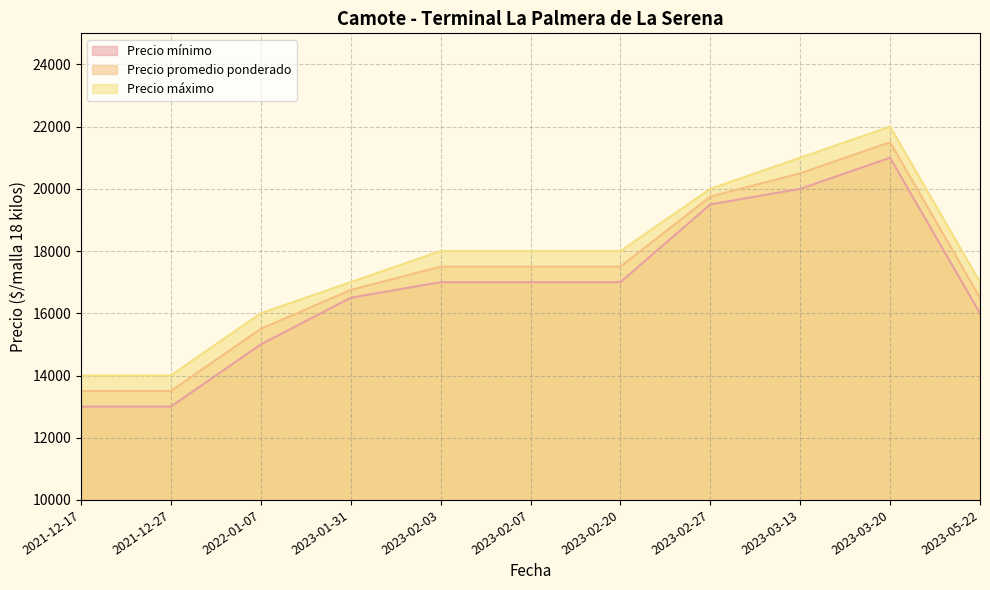

What is the average value of the Precio promedio ponderado series?

17273